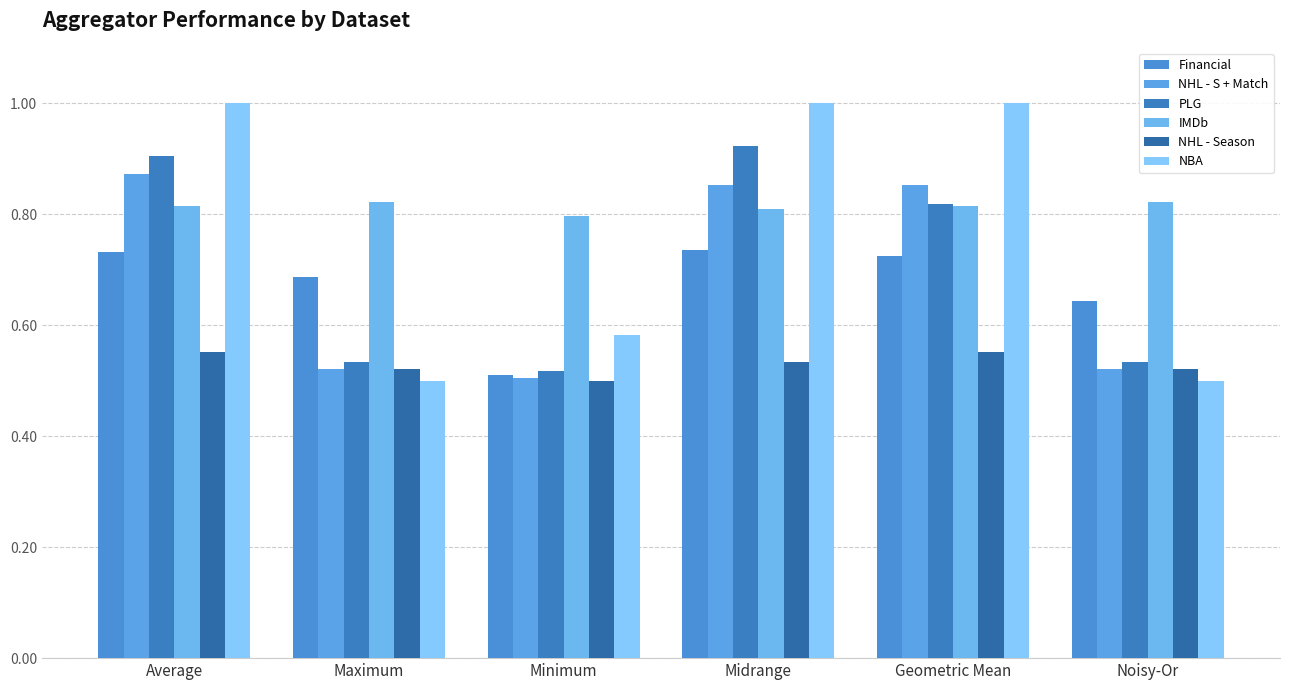

What is the label of the 2nd bar from the right?

Geometric Mean